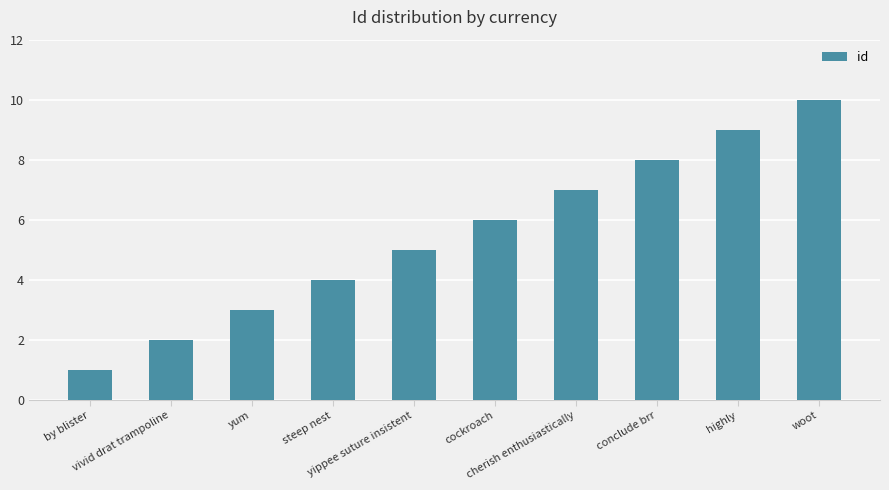

True or false: the data shows 2 at vivid drat trampoline.

True